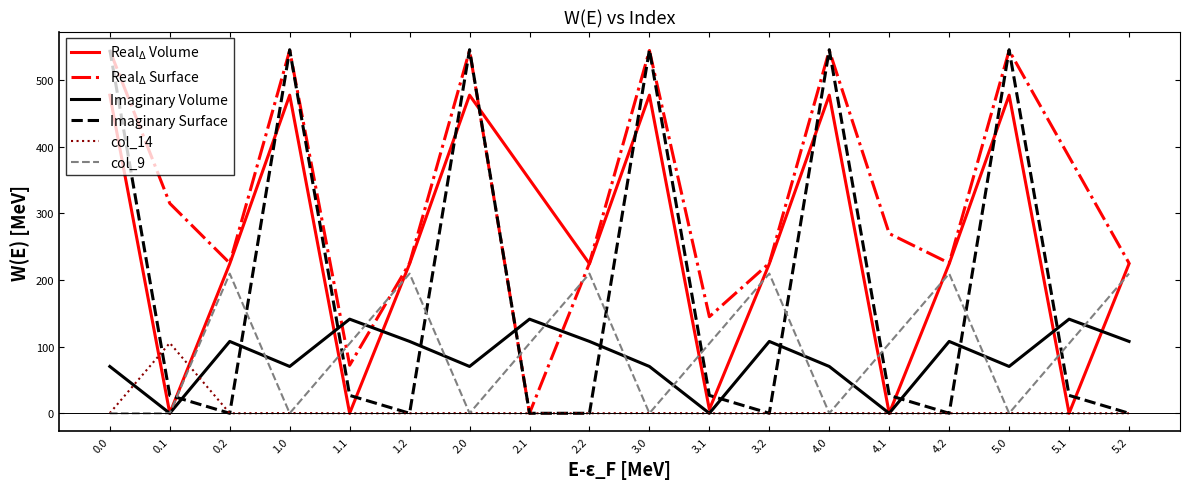

True or false: Imaginary Surface and col_9 intersect in this chart.

True